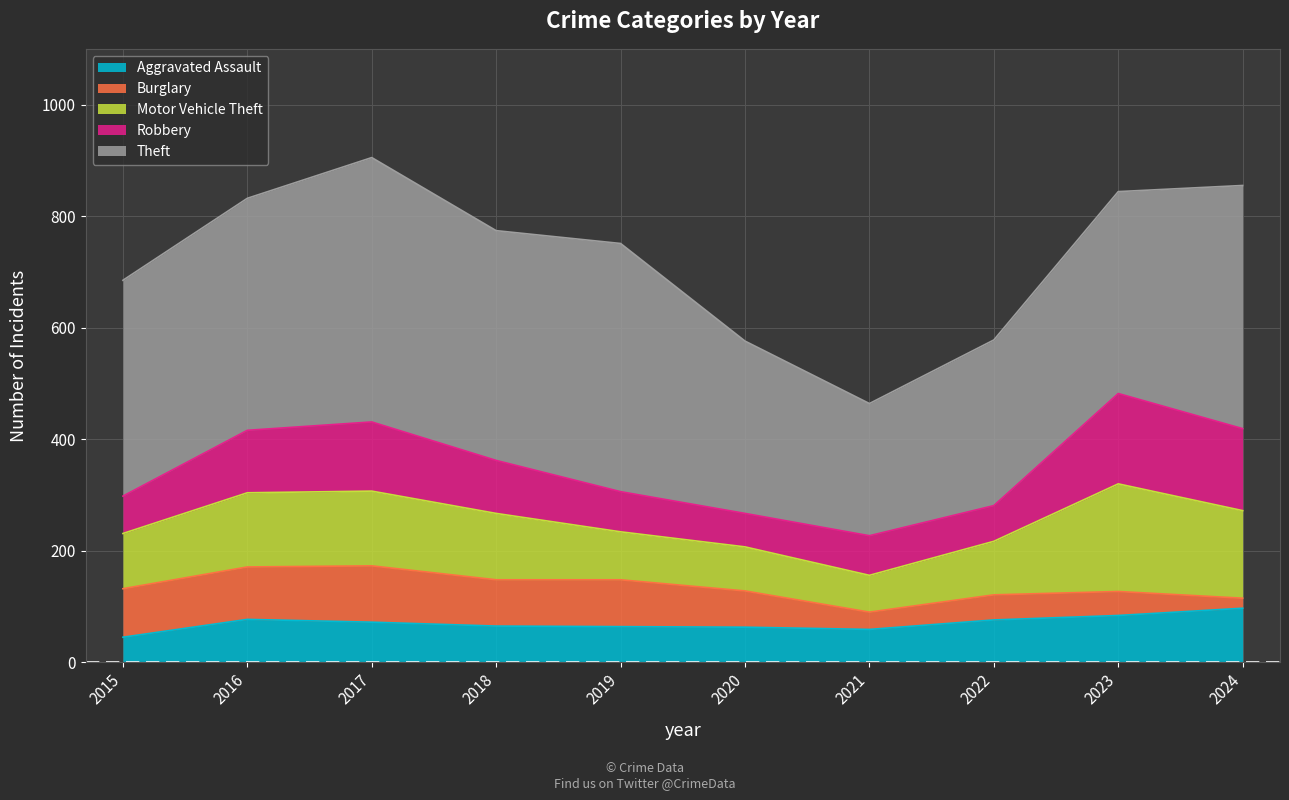

What are all the series names shown in the legend?

Aggravated Assault, Burglary, Motor Vehicle Theft, Robbery, Theft